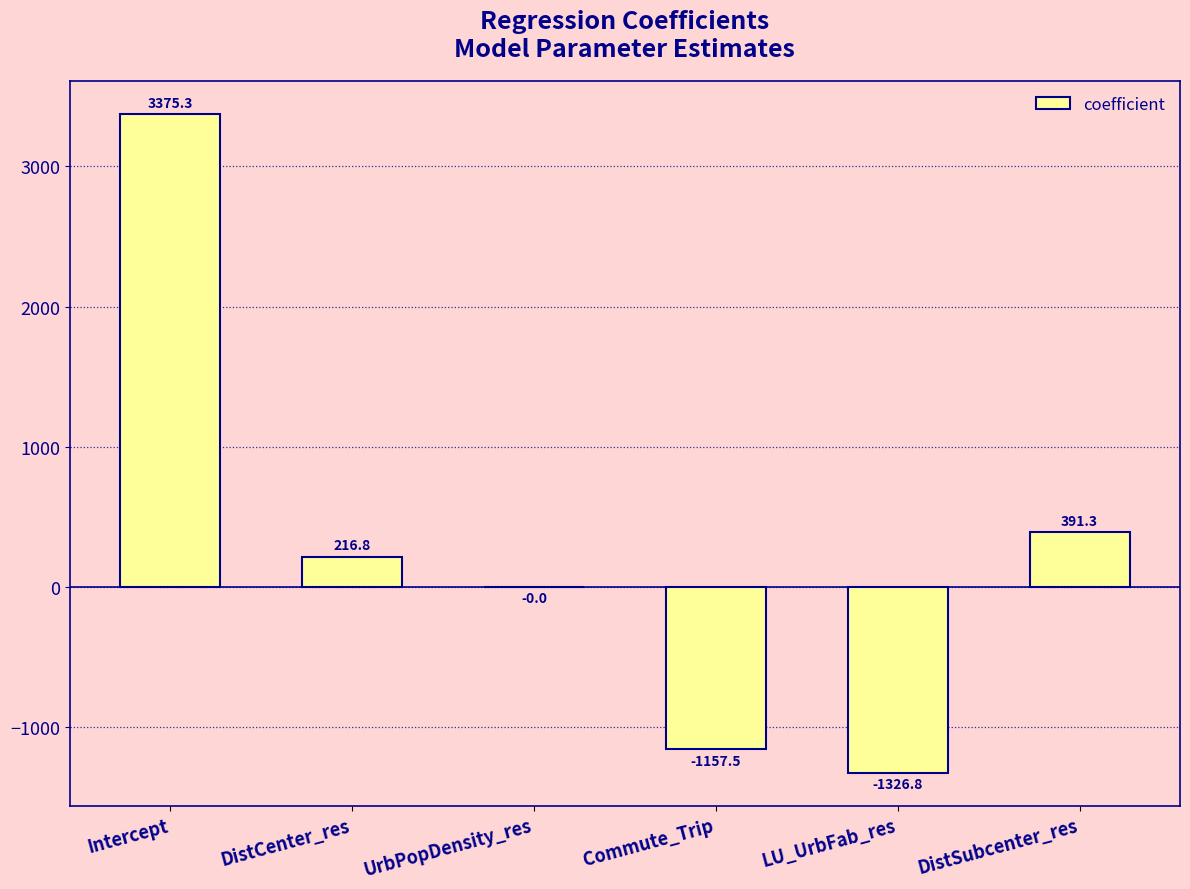

What is the ratio of the value at Intercept to the value at DistCenter_res?

15.6